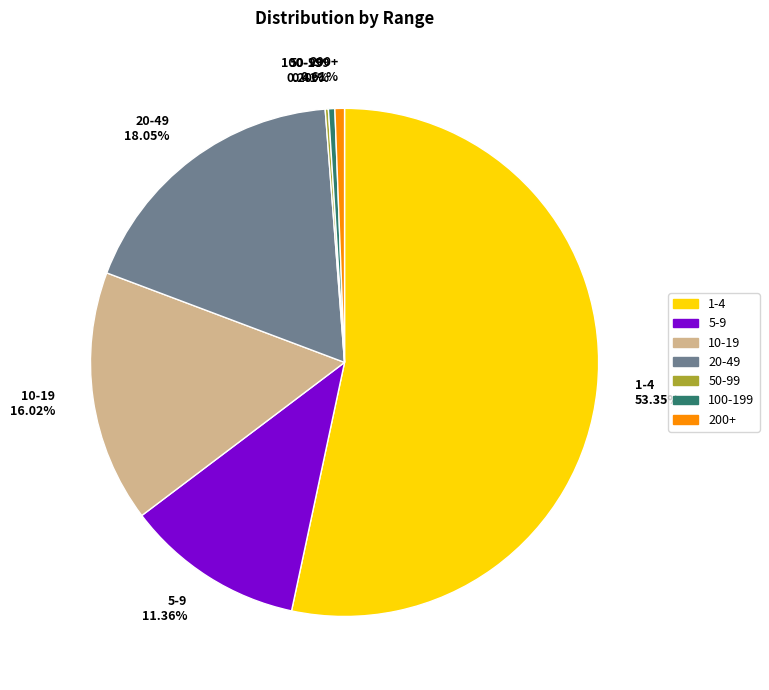

Does 20-49 18.05% represent more than half of the total?

No